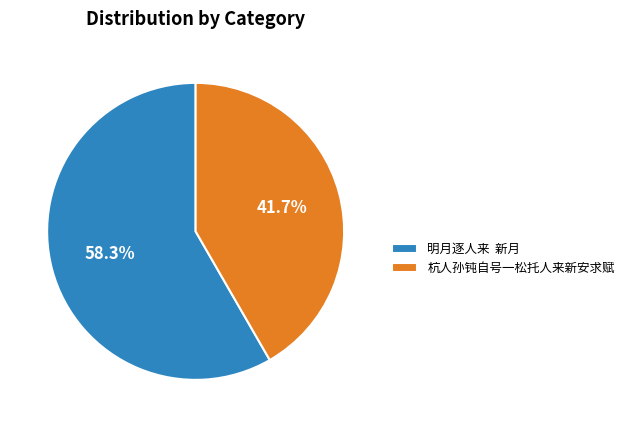

What is the ratio of the value at 明月逐人来 新月 to the value at 杭人孙钝自号一松托人来新安求赋?

1.4